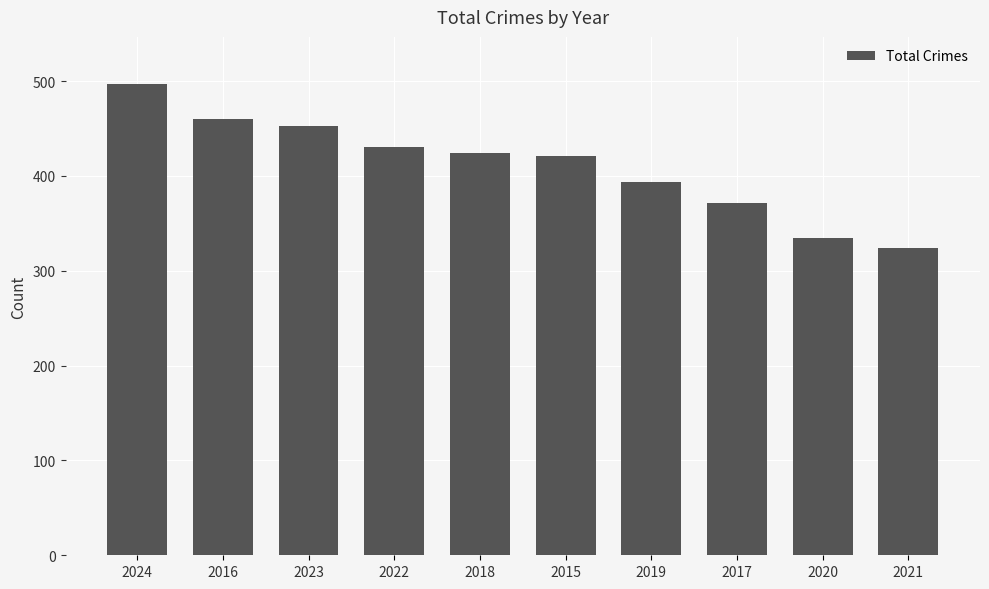

What is the difference between the second highest and minimum values?

136